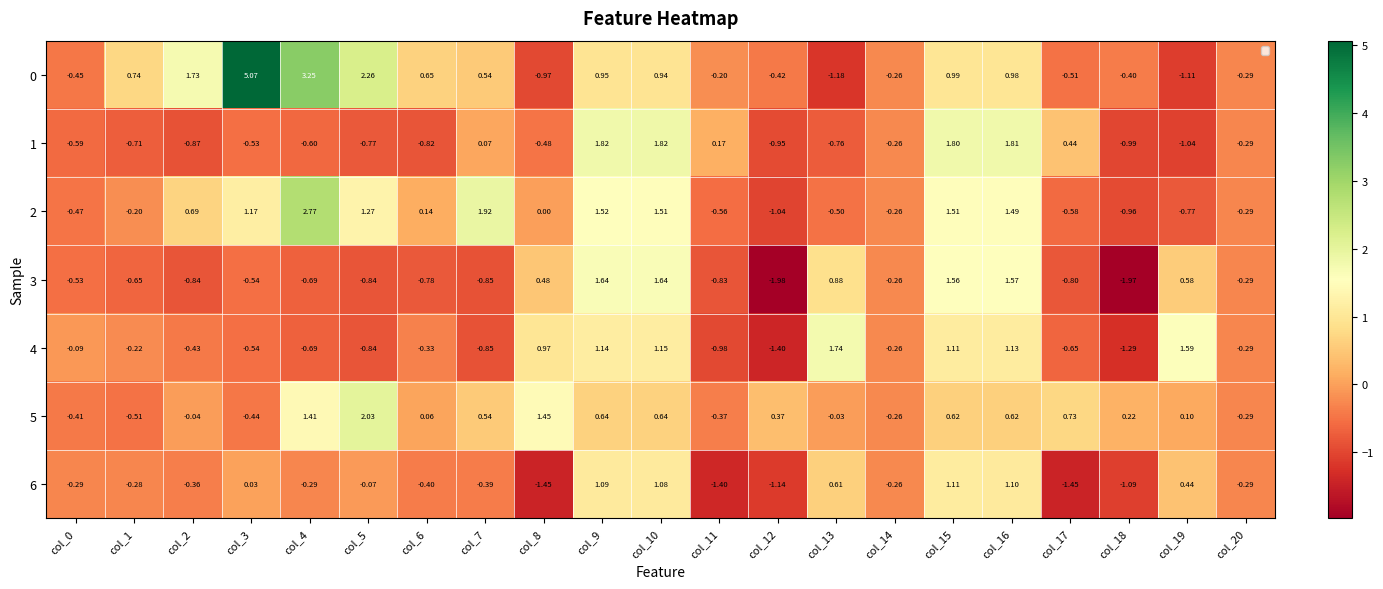

How many series are shown in this chart?

7